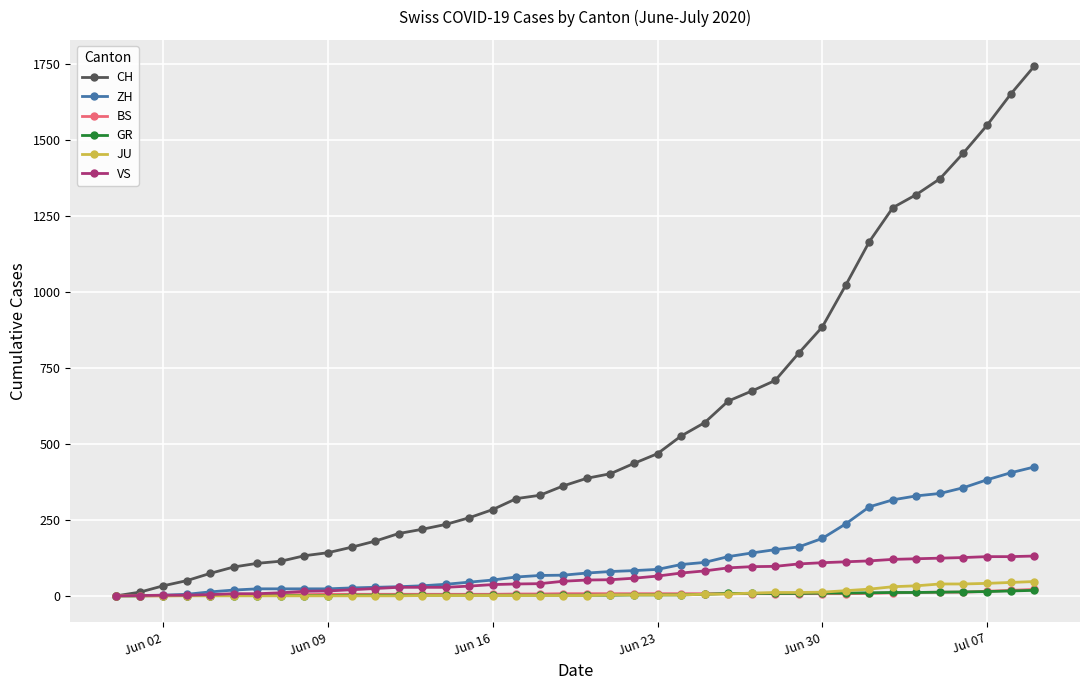

Which series has the largest total across all categories?

CH